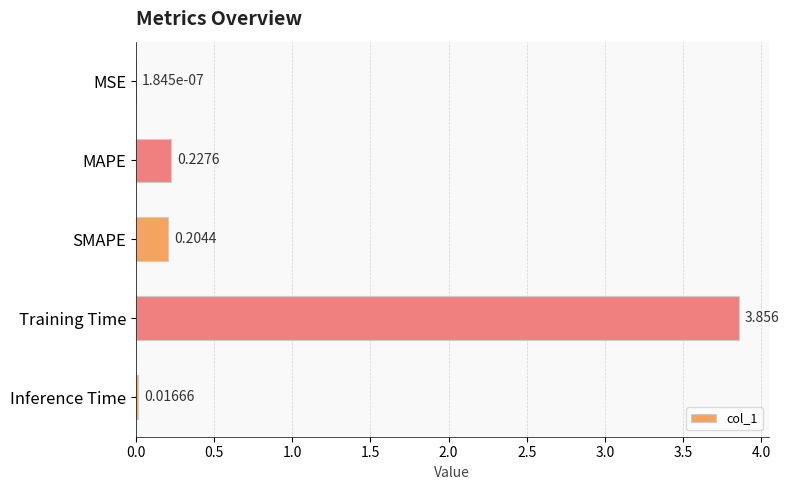

Are the bars horizontal?

Yes